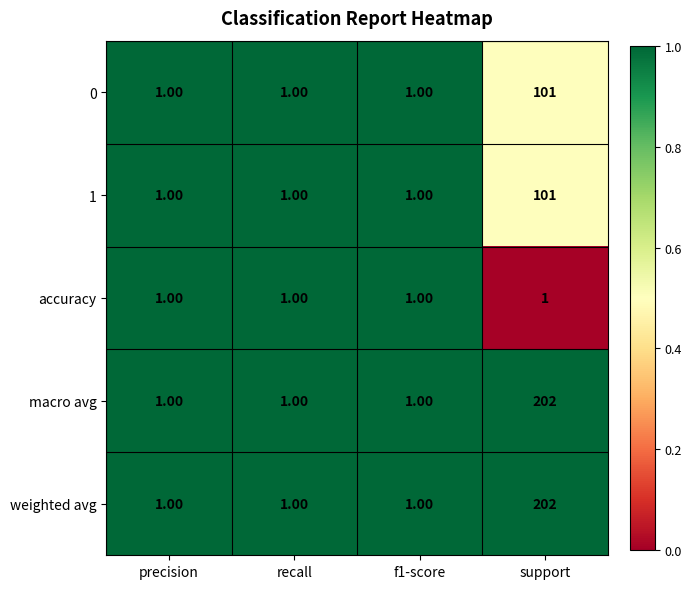

At which category does the chart reach its peak across all series?

support